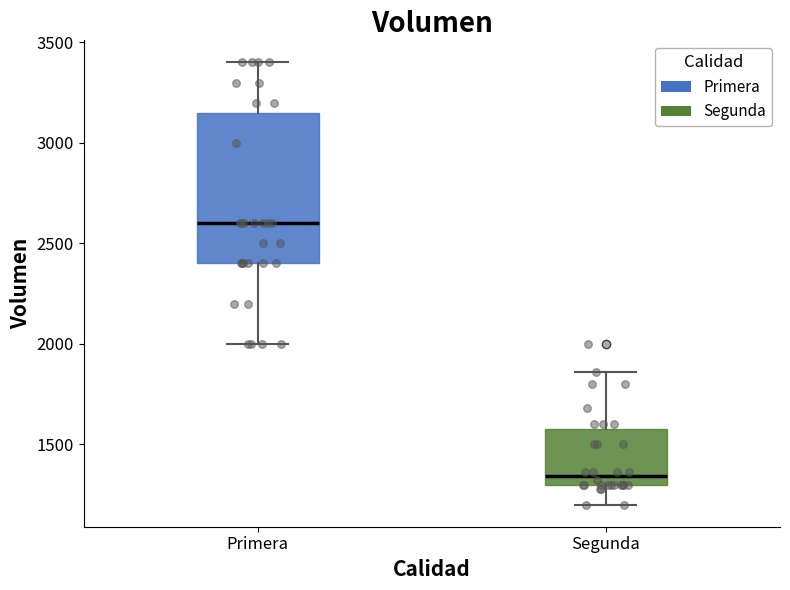

Which box has the highest median line?

Primera